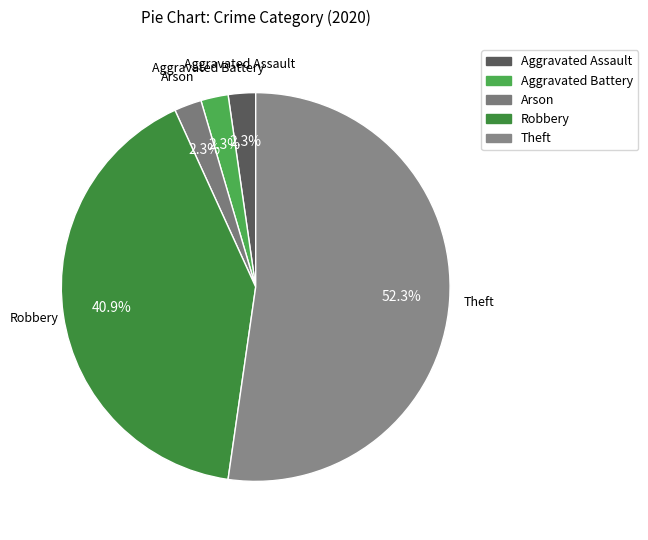

Which slice is the smallest?

Aggravated Assault